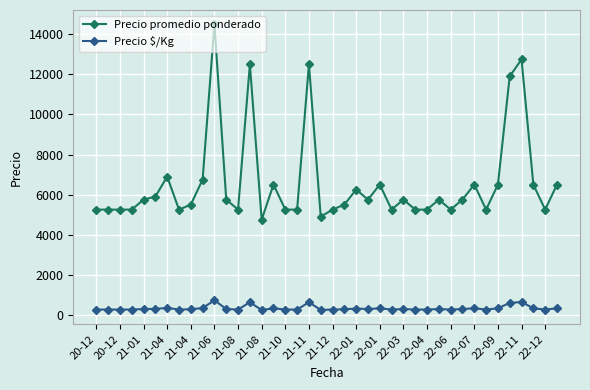

How many lines are shown in the chart?

2